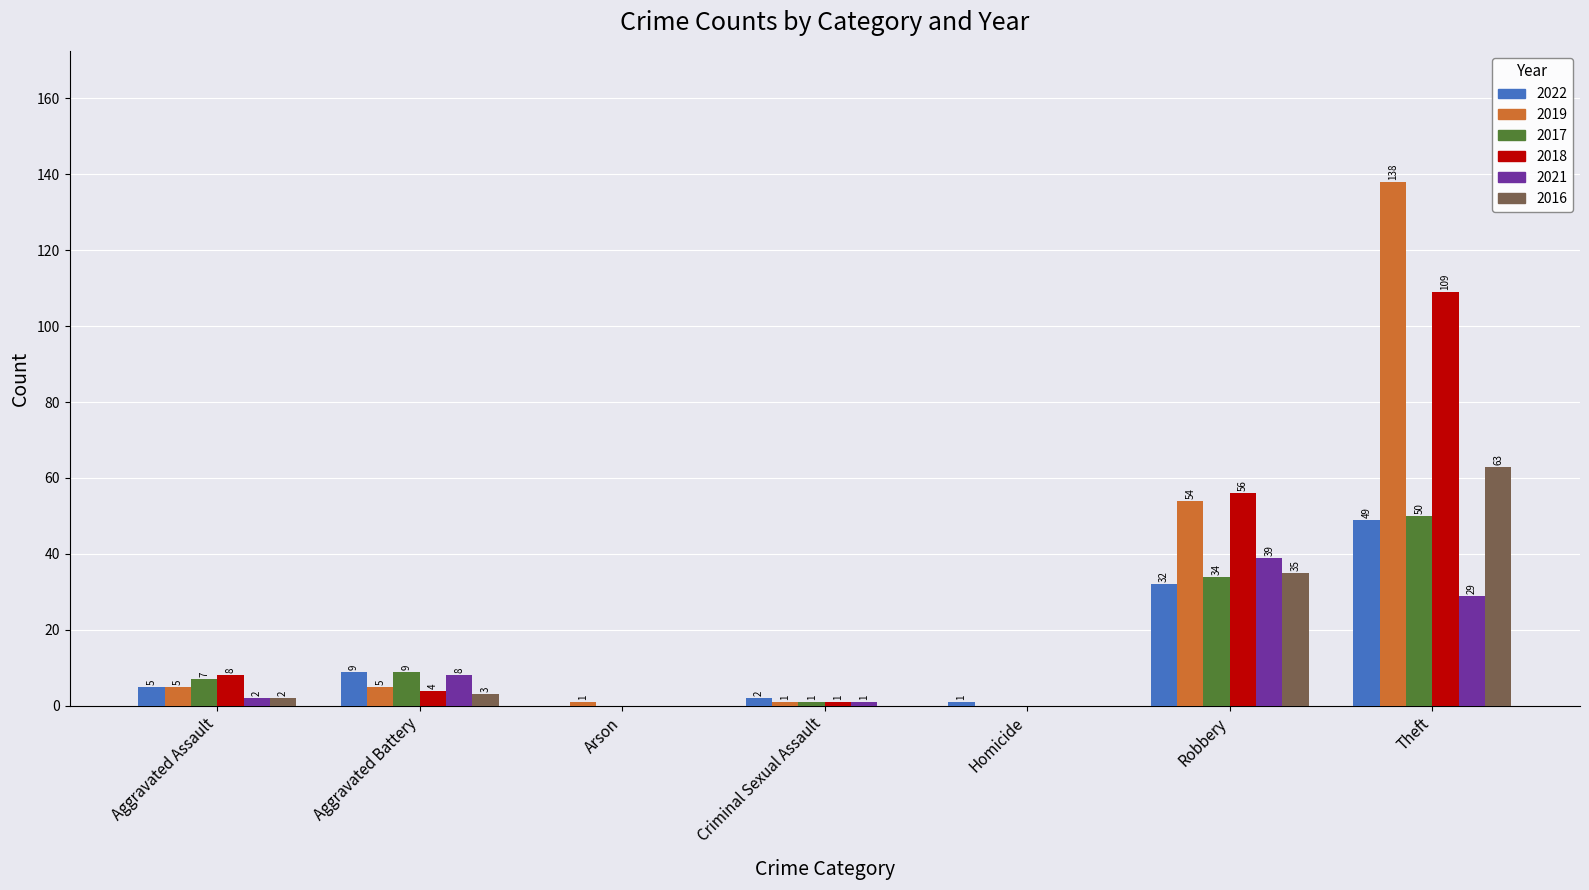

True or false: 2016 has a value of 0 at Criminal Sexual Assault.

True